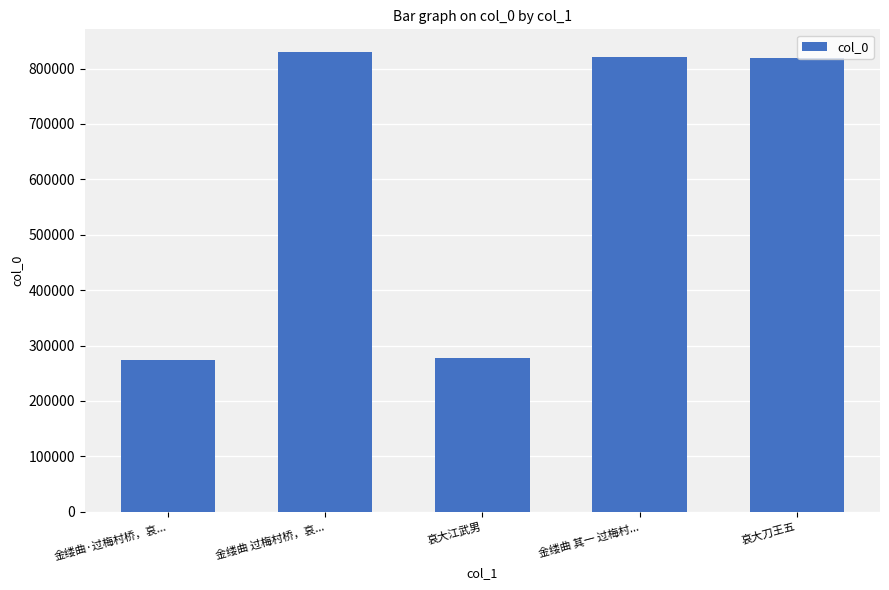

How many series are shown in this chart?

1